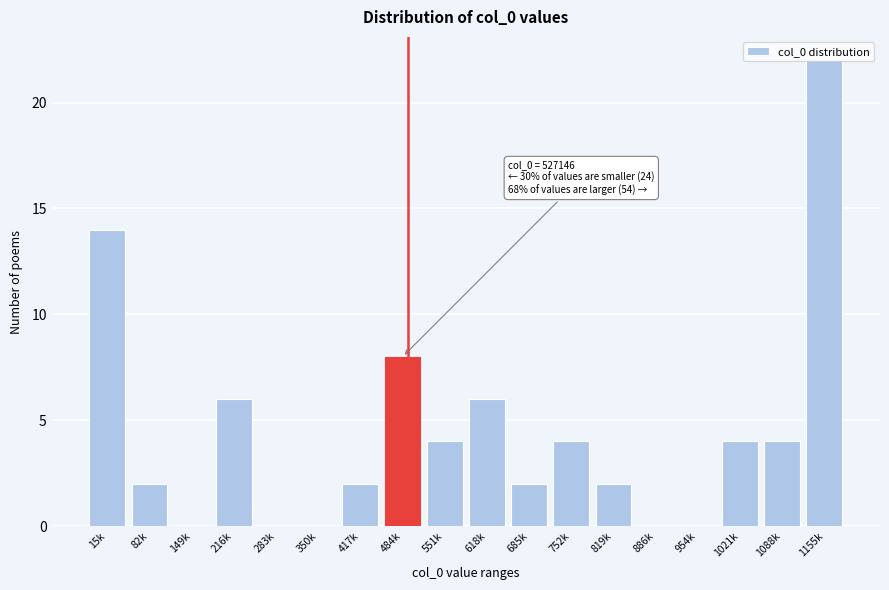

What is the sum of the values at 216k and 149k?

6